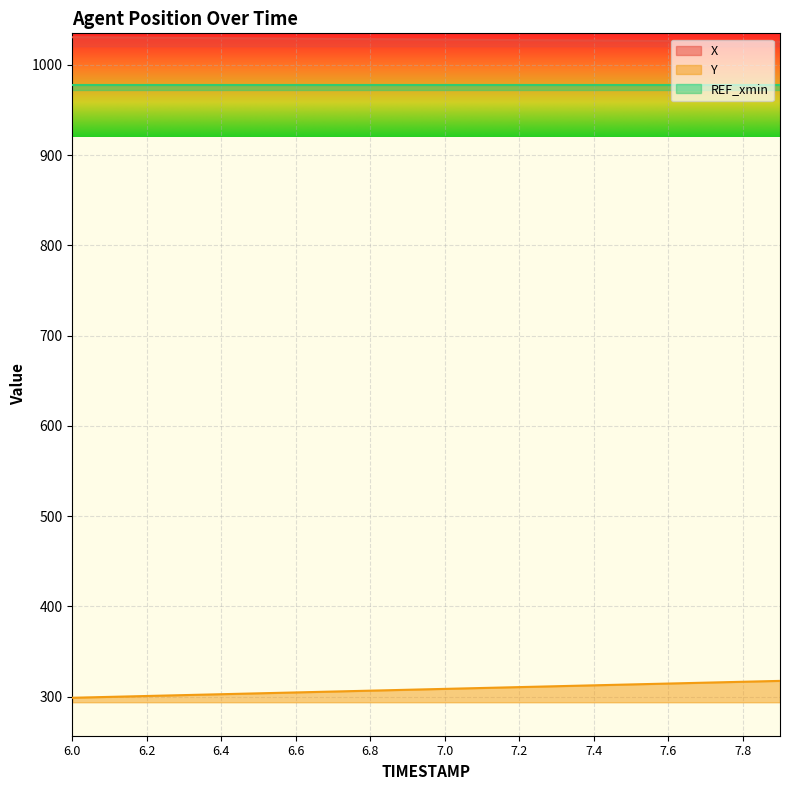

True or false: X and Y intersect in this chart.

False